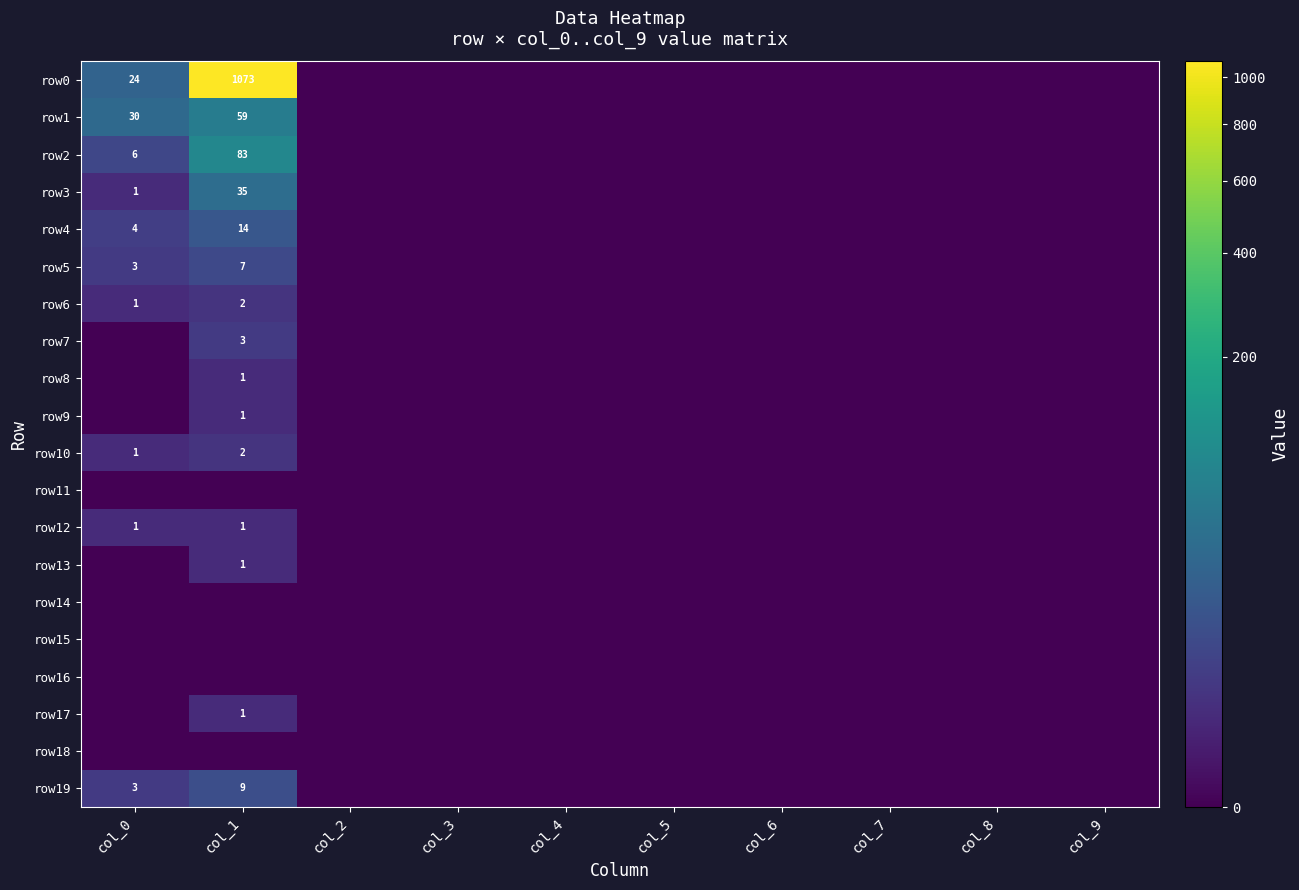

What is the total value across all series at col_0?

74